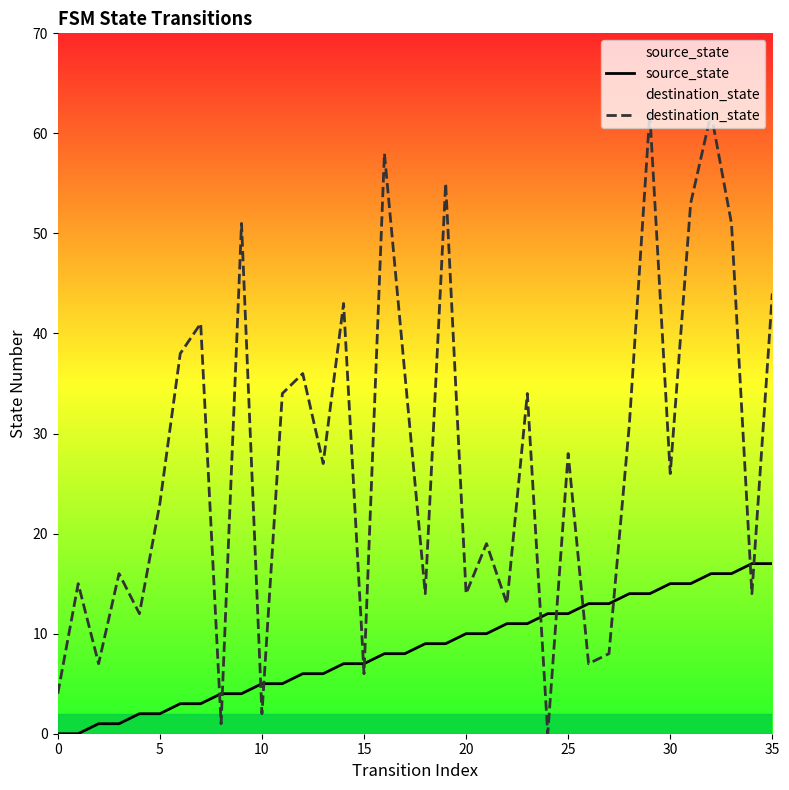

How many data points in destination_state are less than 27?

18